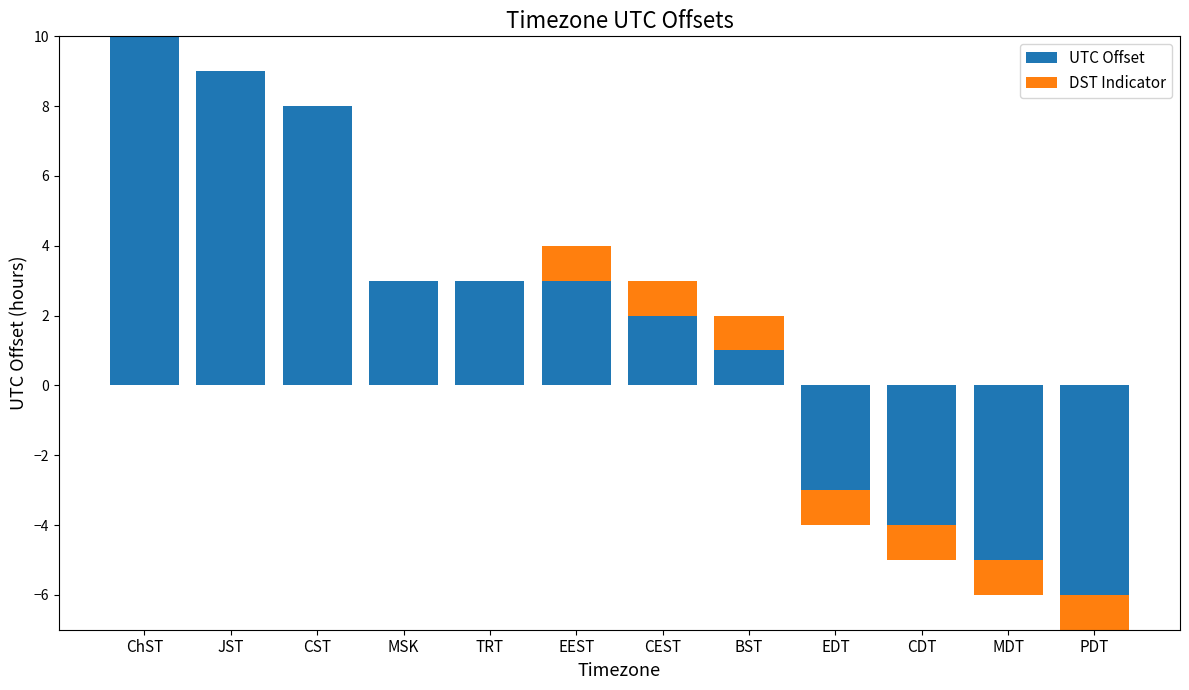

Which series has the largest range (max minus min)?

UTC Offset